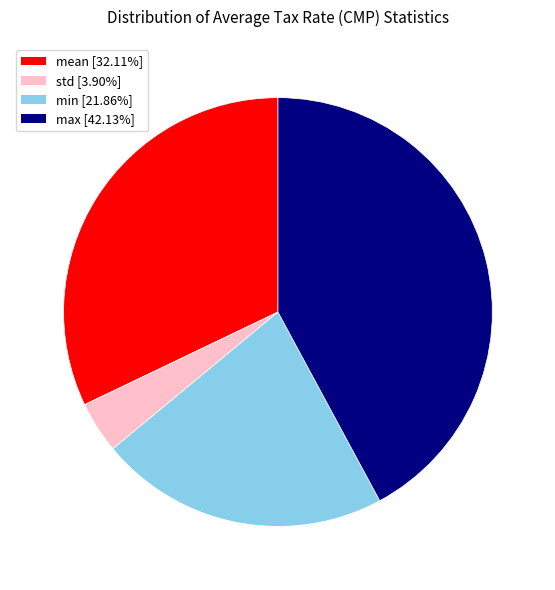

Is there a majority slice in this chart?

No